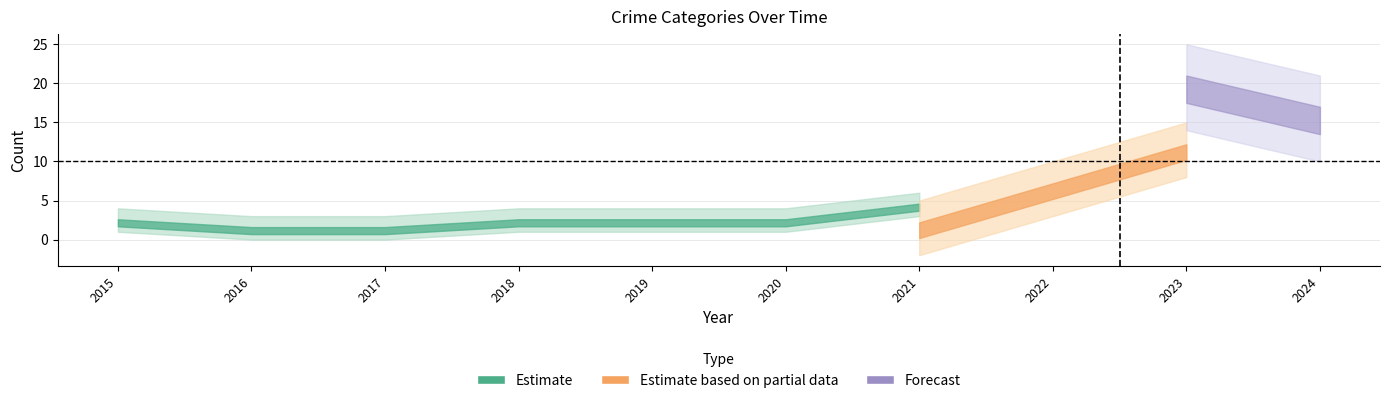

At which category is the sum across all series the highest?

2023